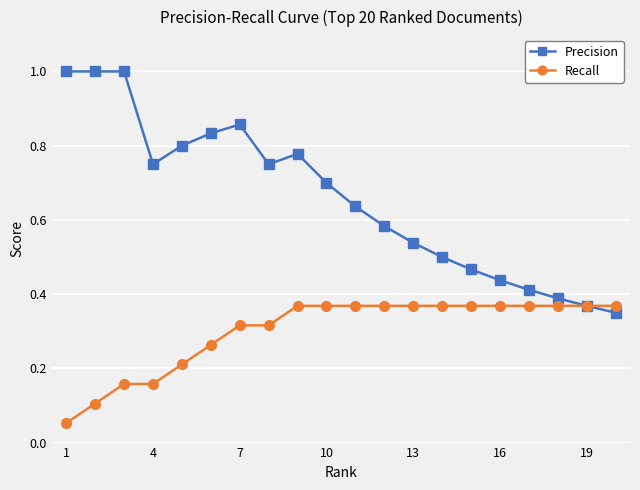

True or false: Precision has more than 0 points higher than both neighbors.

True